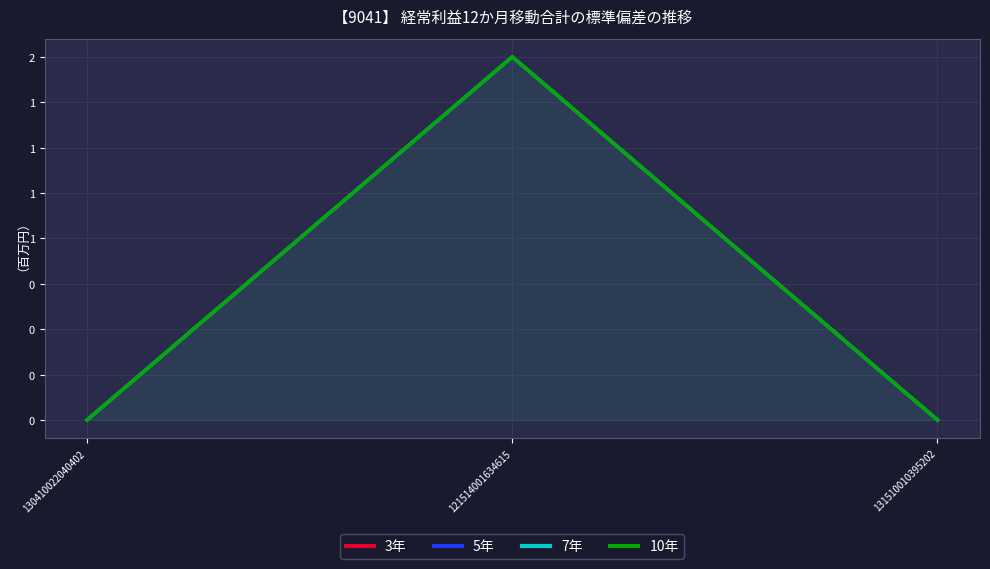

How many 7年 values are between 0 and 2?

3